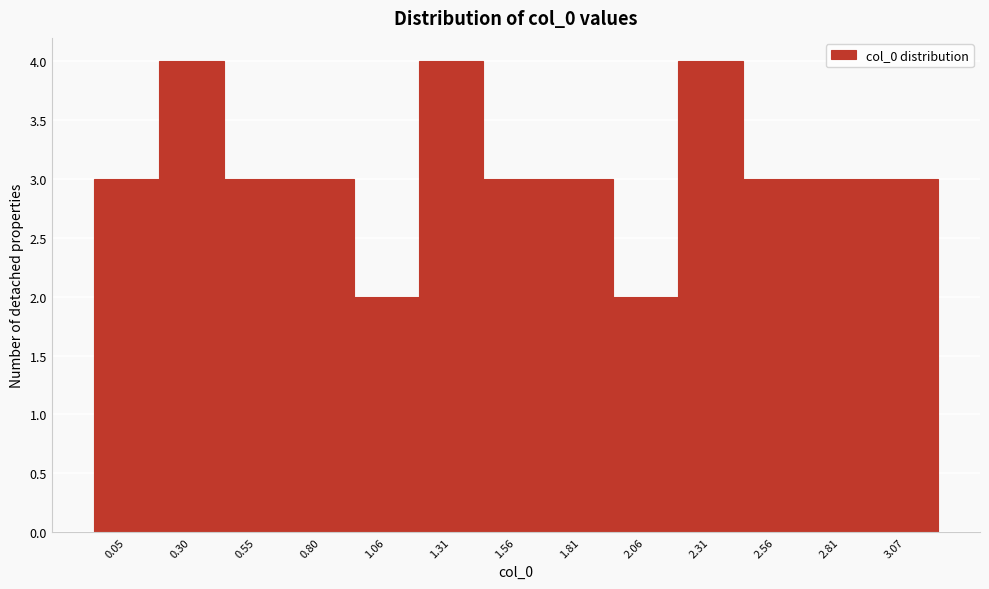

Reading right to left, transcribe all the data shown in this chart.

3.07=3	2.81=3	2.56=3	2.31=4	2.06=2	1.81=3	1.56=3	1.31=4	1.06=2	0.80=3	0.55=3	0.30=4	0.05=3